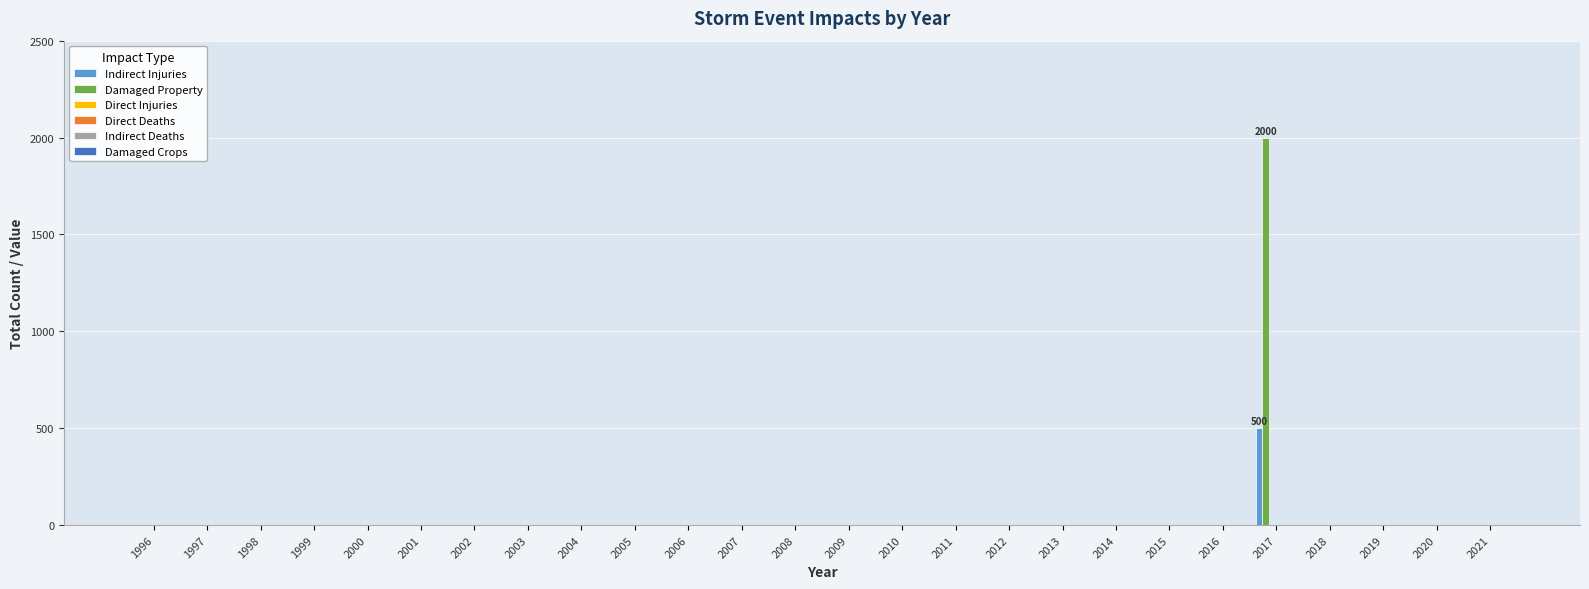

What is the sum of all Indirect Injuries values?

500